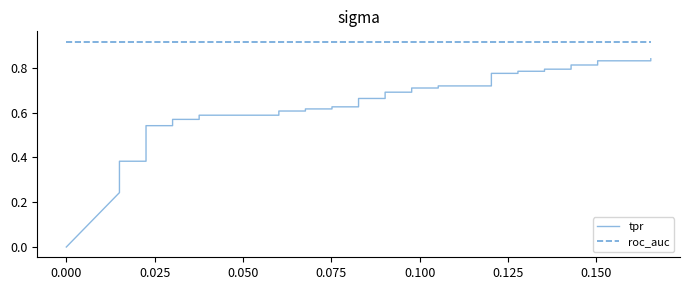

Reading left to right, extract all data points from this chart.

tpr: 0.0	0.2	0.3	0.3	0.3	0.3	0.4	0.4	0.4	0.5	0.5	0.6	0.6	0.6	0.6	0.6	0.6	0.6	0.6	0.6	0.6	0.7	0.7	0.7	0.7	0.7	0.7	0.7	0.7	0.8	0.8	0.8	0.8	0.8	0.8	0.8	0.8	0.8	0.8	0.8
roc_auc: 0.9	0.9	0.9	0.9	0.9	0.9	0.9	0.9	0.9	0.9	0.9	0.9	0.9	0.9	0.9	0.9	0.9	0.9	0.9	0.9	0.9	0.9	0.9	0.9	0.9	0.9	0.9	0.9	0.9	0.9	0.9	0.9	0.9	0.9	0.9	0.9	0.9	0.9	0.9	0.9